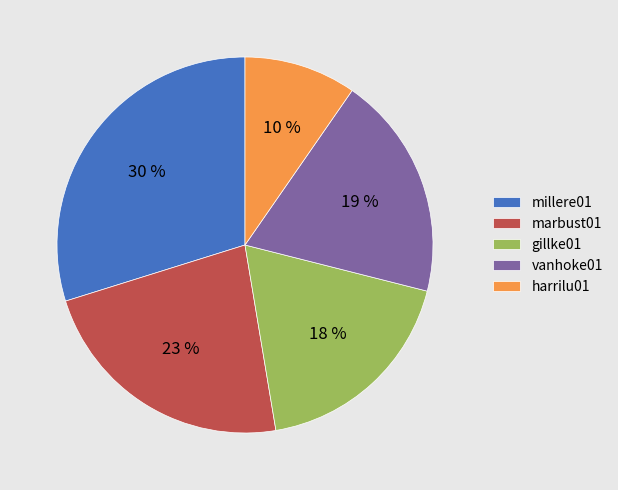

What is the smallest slice in the pie chart?

harrilu01